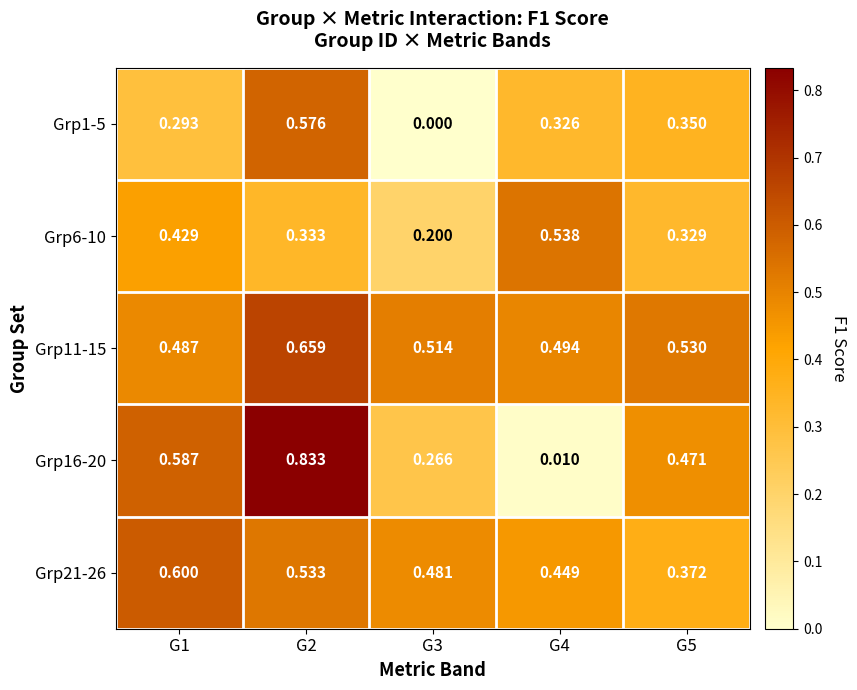

What is the total value across all series at G5?

2.1